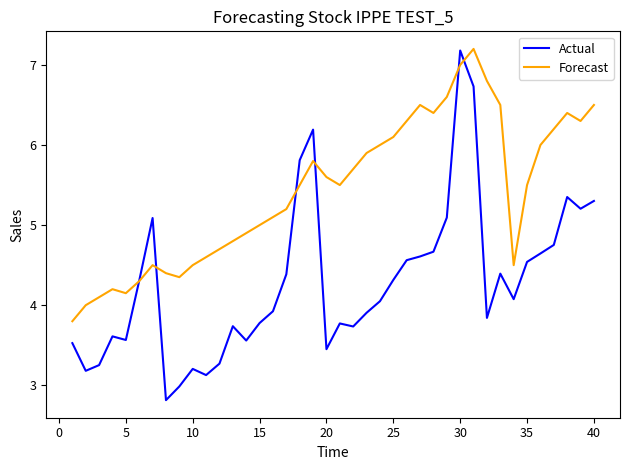

In Forecast, how many points are lower than both neighbors (excluding endpoints)?

6